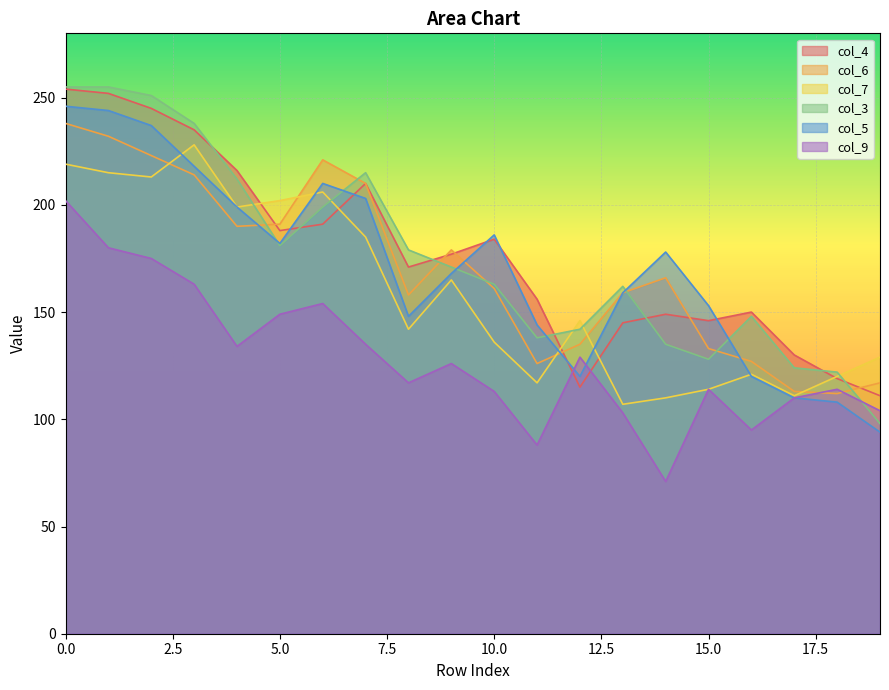

What is the highest value of the col_4 series?

254